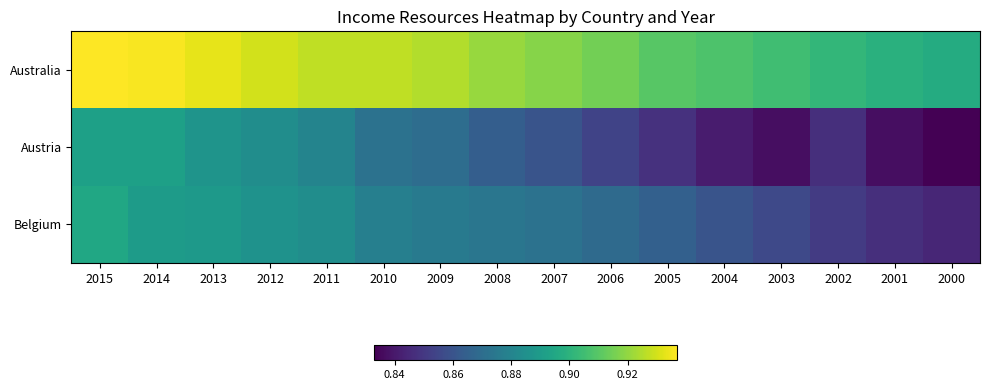

Rank the series by their average value, from highest to lowest.

Australia, Belgium, Austria